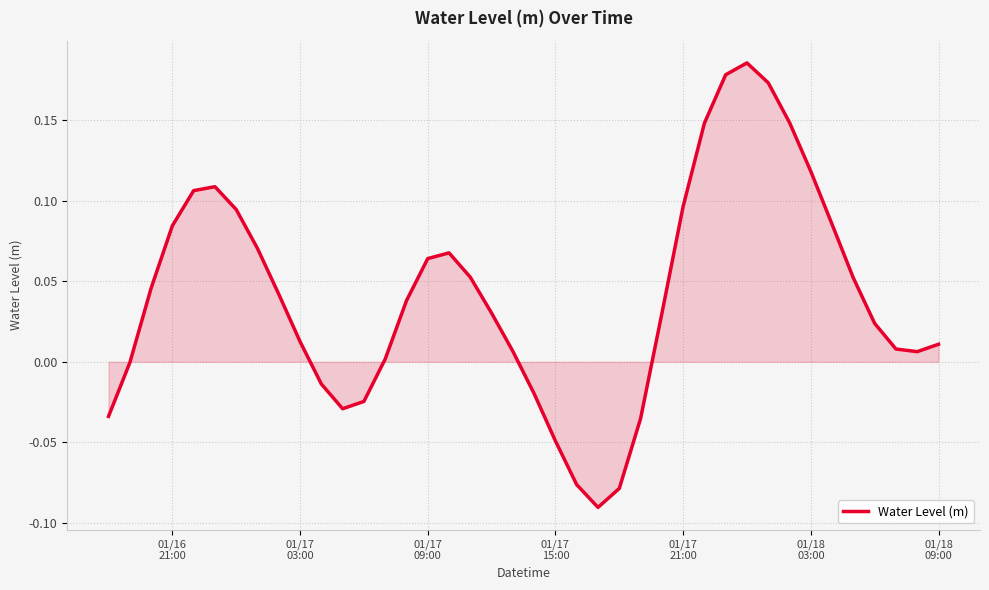

Reading left to right, what are all the values shown in this chart?

-0.0	-0.0	0.0	0.1	0.1	0.1	0.1	0.1	0.0	0.0	-0.0	-0.0	-0.0	0.0	0.0	0.1	0.1	0.1	0.0	0.0	-0.0	-0.0	-0.1	-0.1	-0.1	-0.0	0.0	0.1	0.1	0.2	0.2	0.2	0.1	0.1	0.1	0.1	0.0	0.0	0.0	0.0